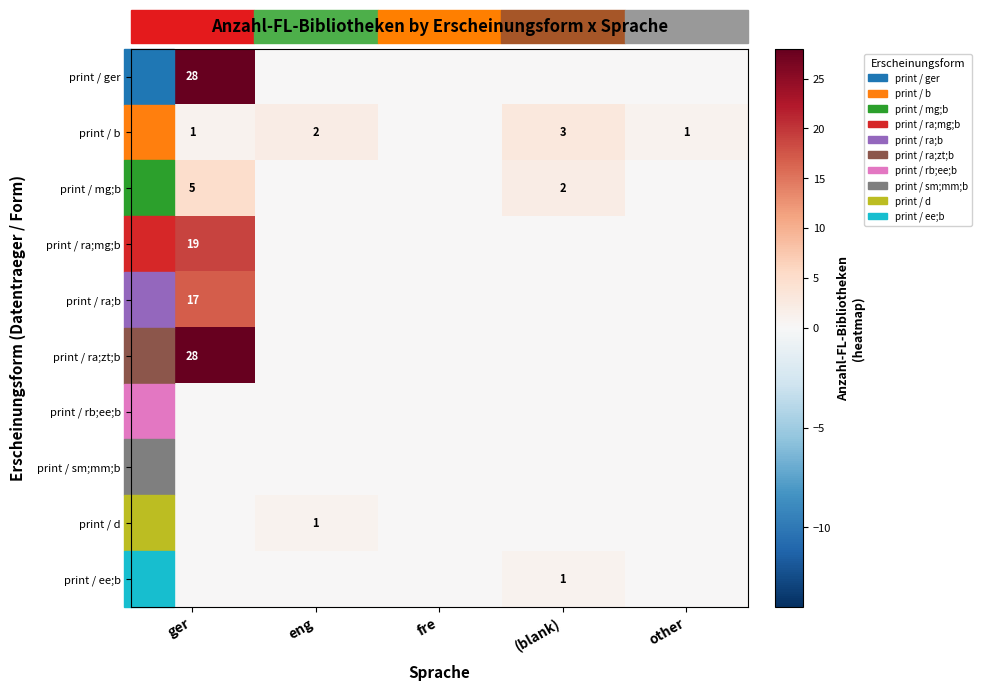

At how many categories does at least one series exceed 2?

2